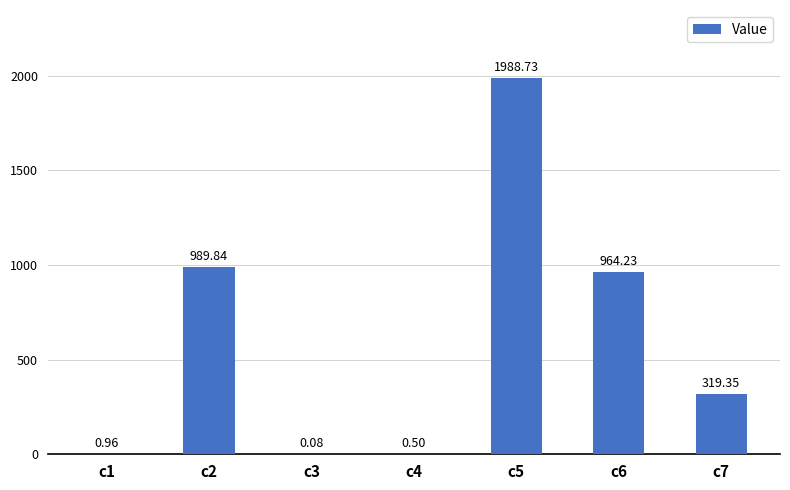

What is the sum of the values at c5 and c1?

1989.7